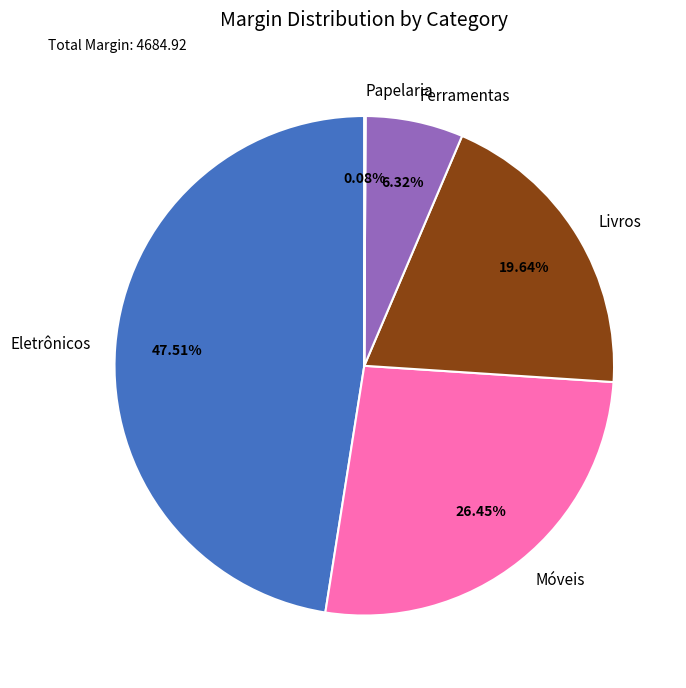

Is there any slice that represents more than half of the pie?

No